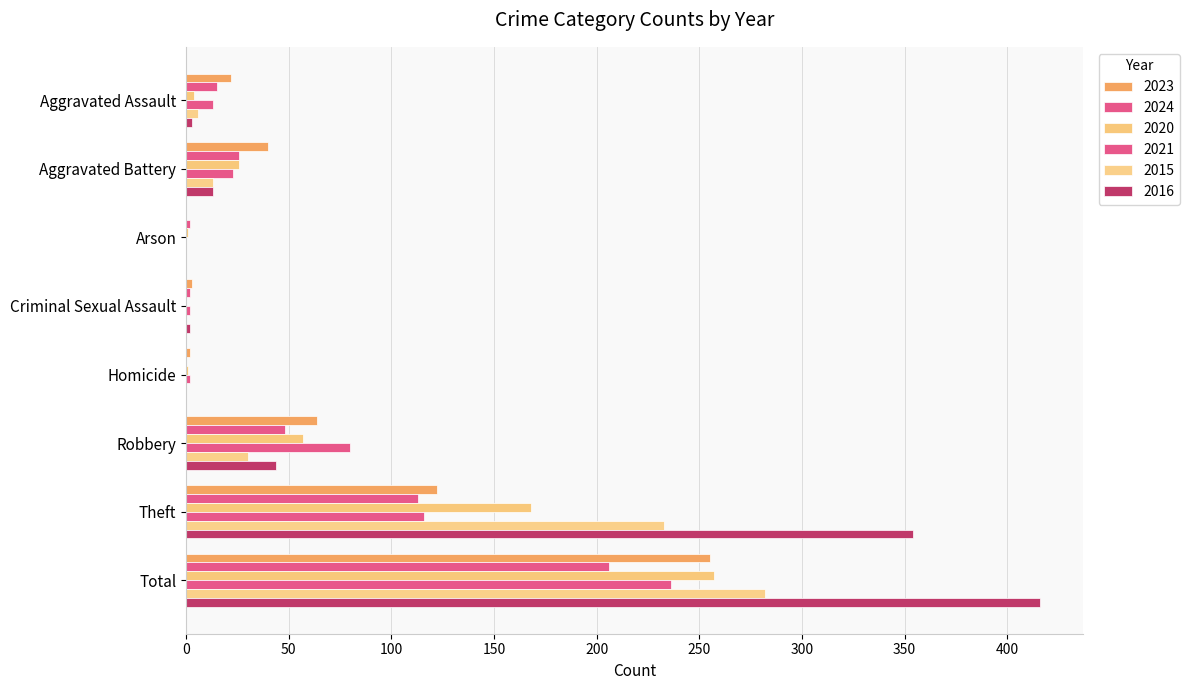

Reading left to right, transcribe all the data shown in this chart.

2023: 22	40	0	3	2	64	122	255
2024: 15	26	2	2	0	48	113	206
2020: 4	26	1	0	1	57	168	257
2021: 13	23	0	2	2	80	116	236
2015: 6	13	0	0	0	30	233	282
2016: 3	13	0	2	0	44	354	416